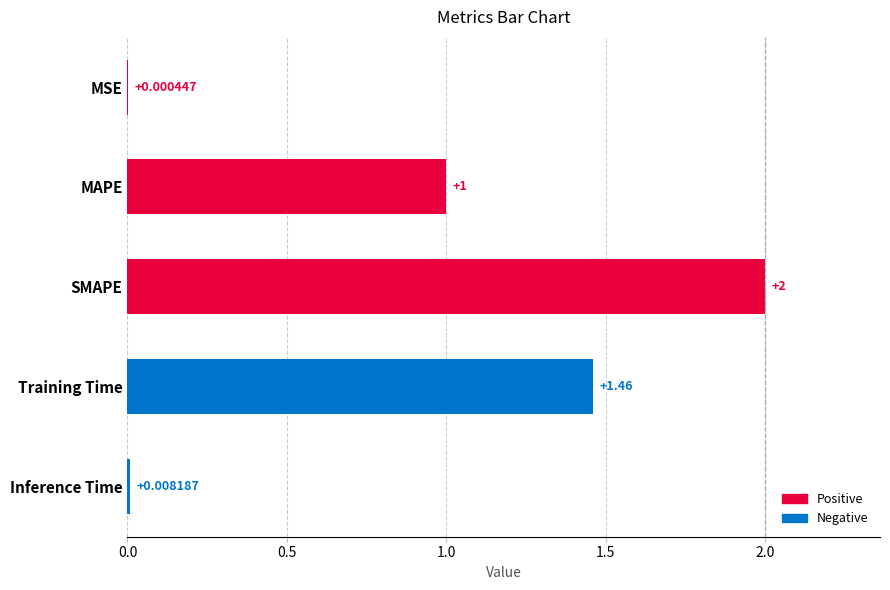

What is the change in value from MSE to MAPE?

+1.0